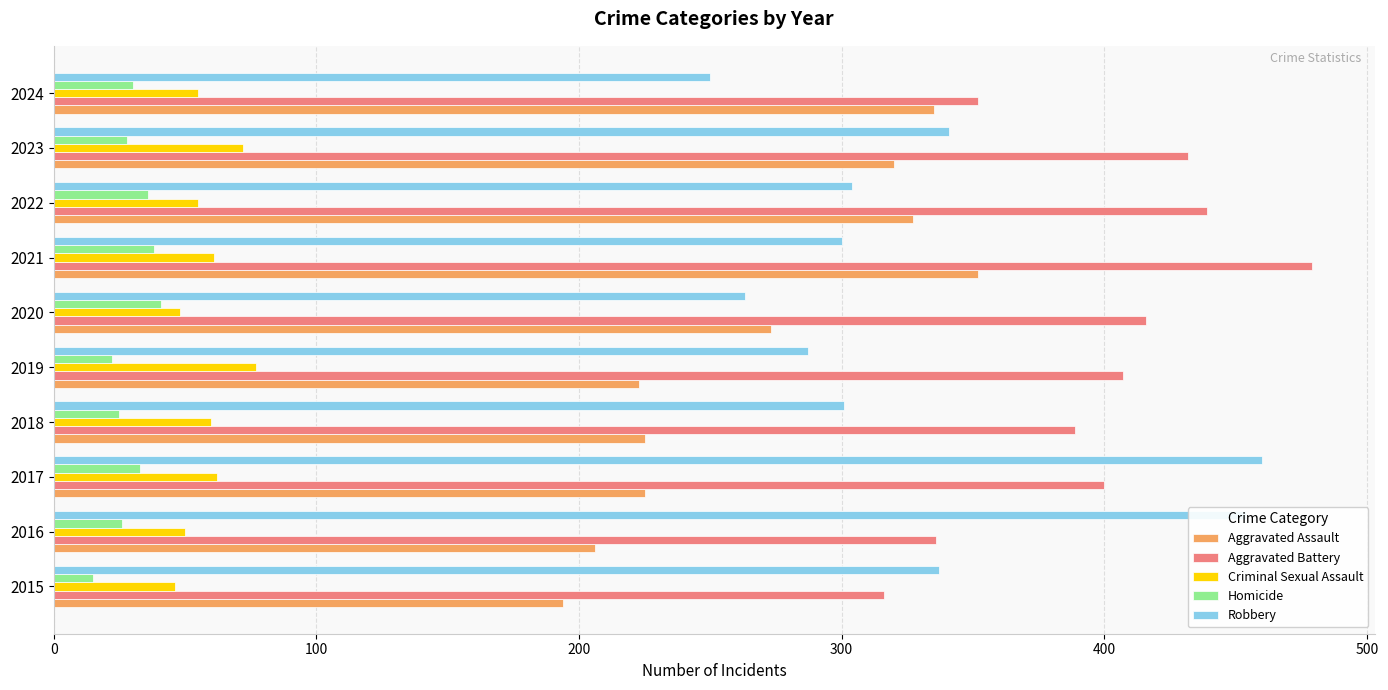

What is the average value of the Aggravated Battery series?

397